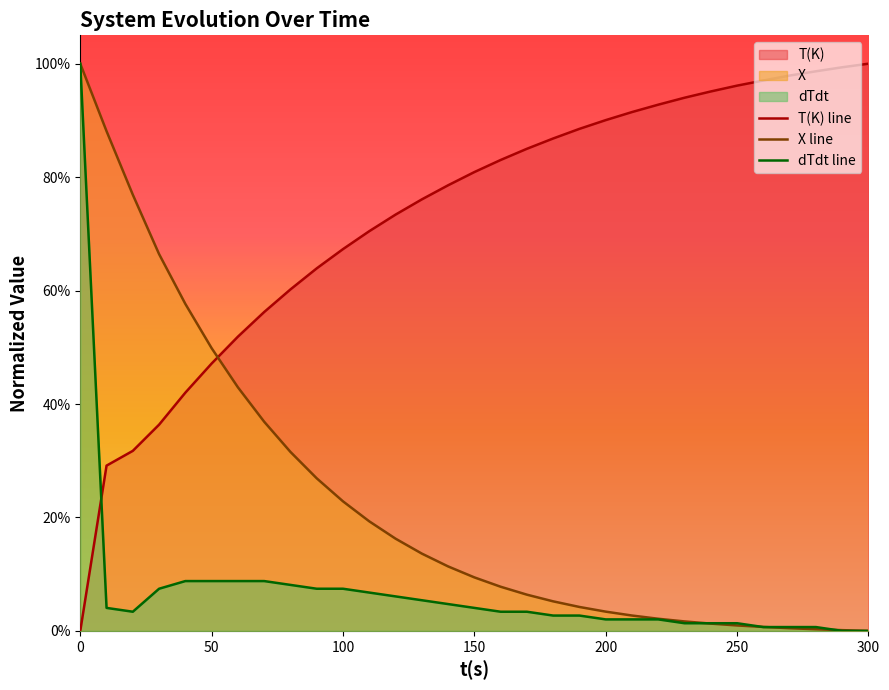

What is the greatest value displayed?

1.0